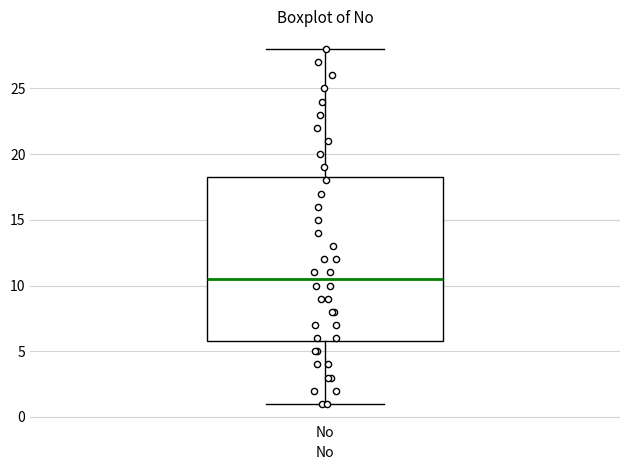

Read this box plot against the y-axis: the position of the median line, the range covered by the box, and the ends of both whiskers. The values are not printed on the chart, so give them approximately, as read against the axis.

median 10.5, box 6.0 to 18.5, whiskers 1.0 to 28.0